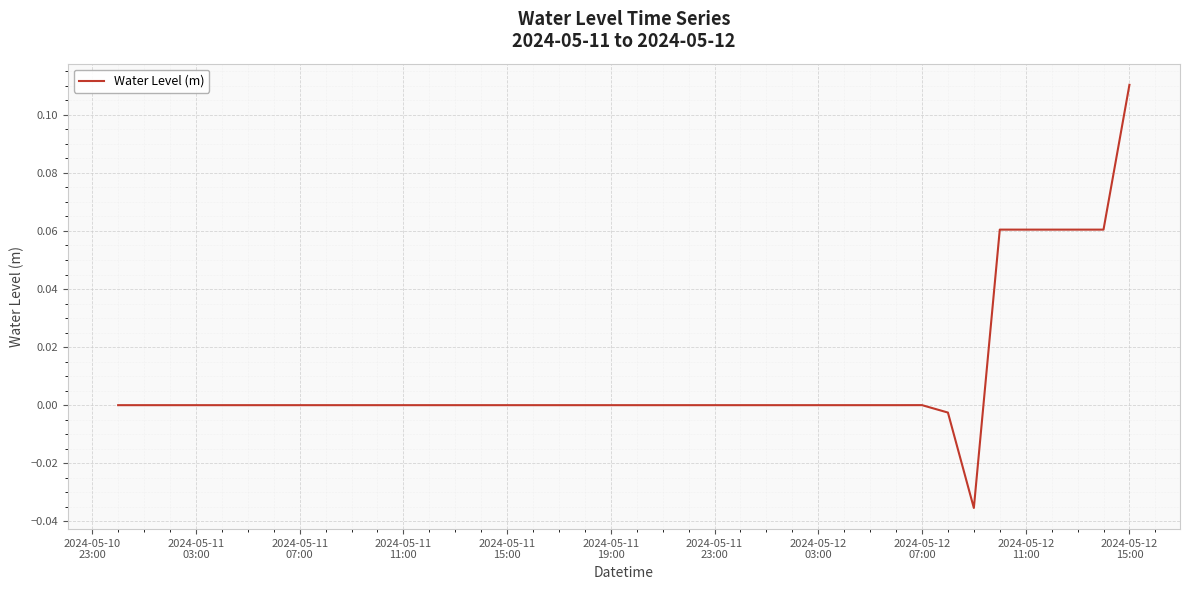

Count the number of categories in the chart.

40